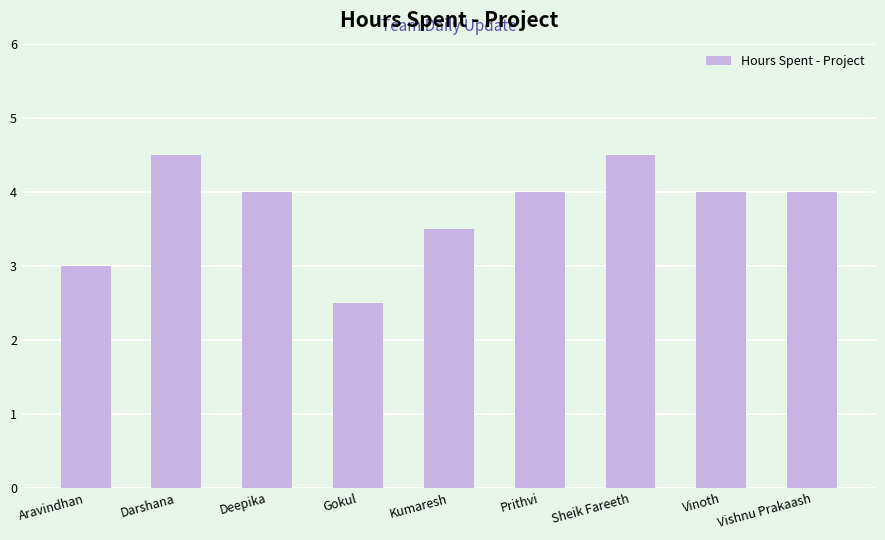

What position from the right is Aravindhan?

9